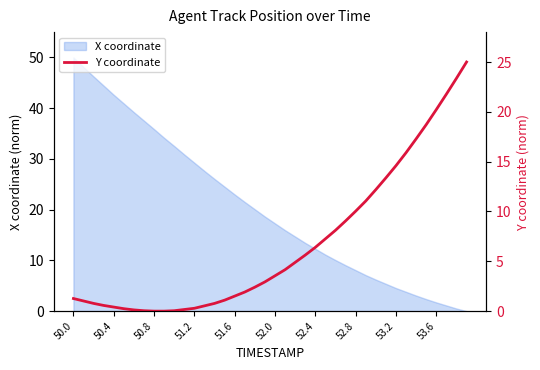

What is the difference between the values at 23 and 18?

3.2